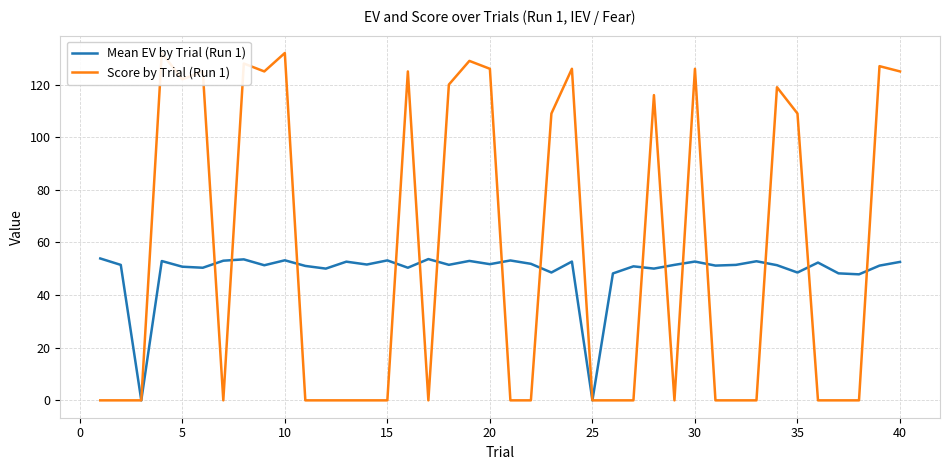

The value of Mean EV by Trial (Run 1) at 10 is 53.2. True or false?

True